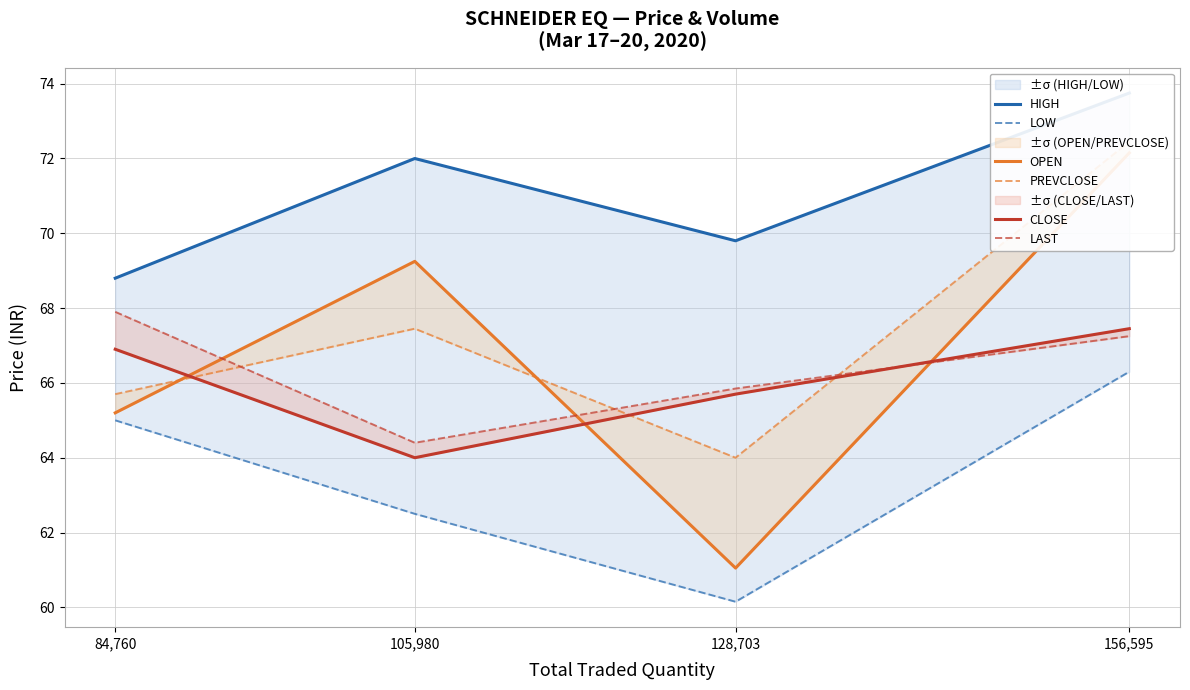

Read the CLOSE value at 156,595.

67.5